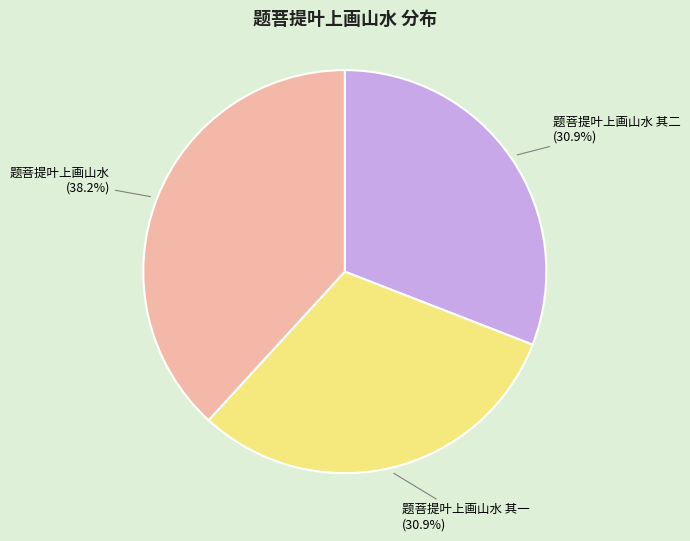

Is there any slice that represents more than half of the pie?

No